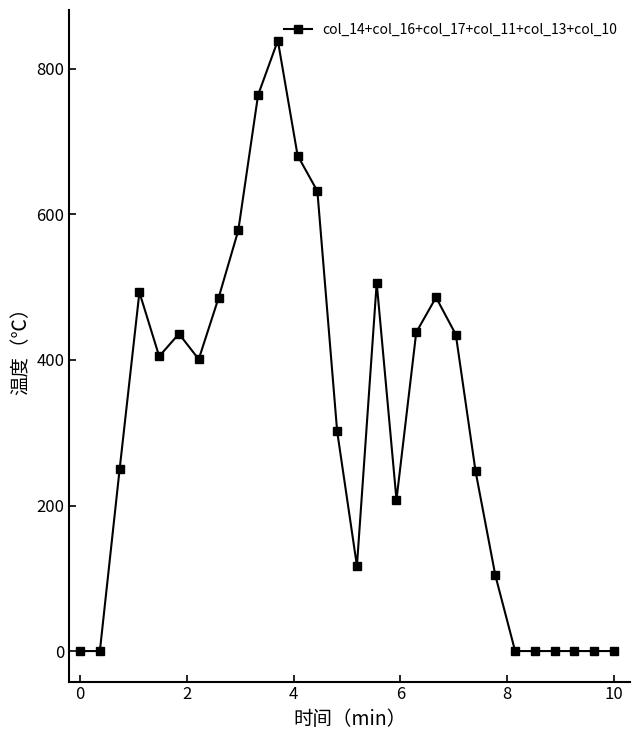

What is the sum of all values?

8807